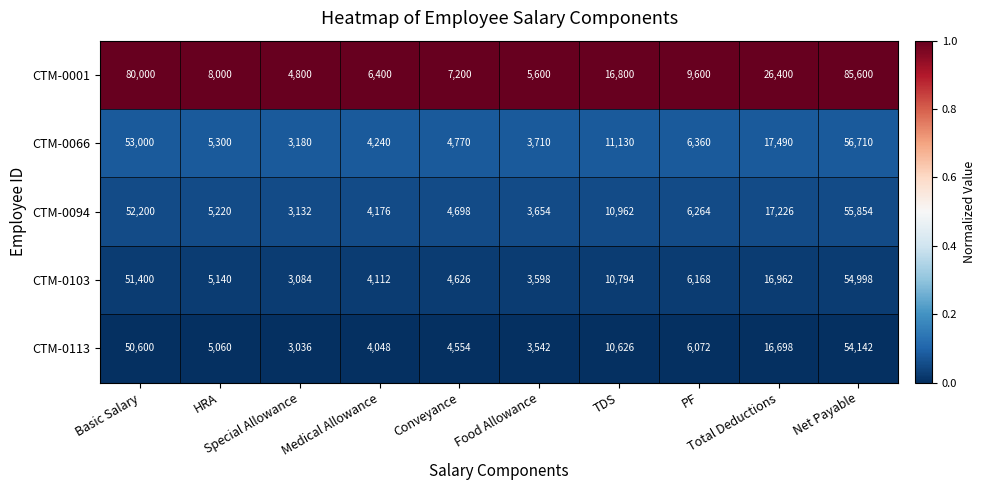

Which series has the largest total across all categories?

CTM-0001